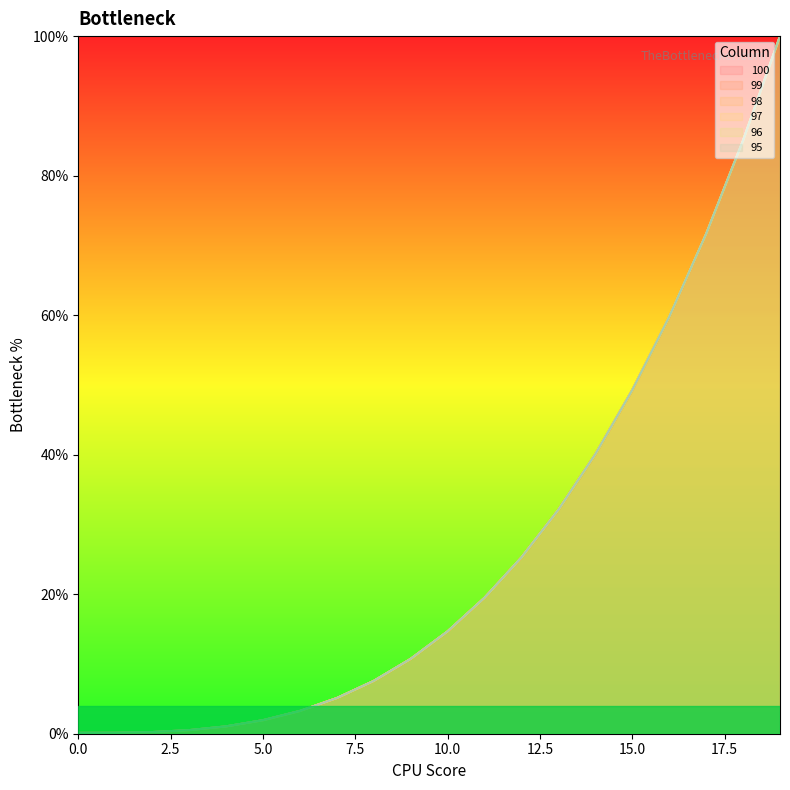

Between 0 and 9, which series saw the biggest shift?

100